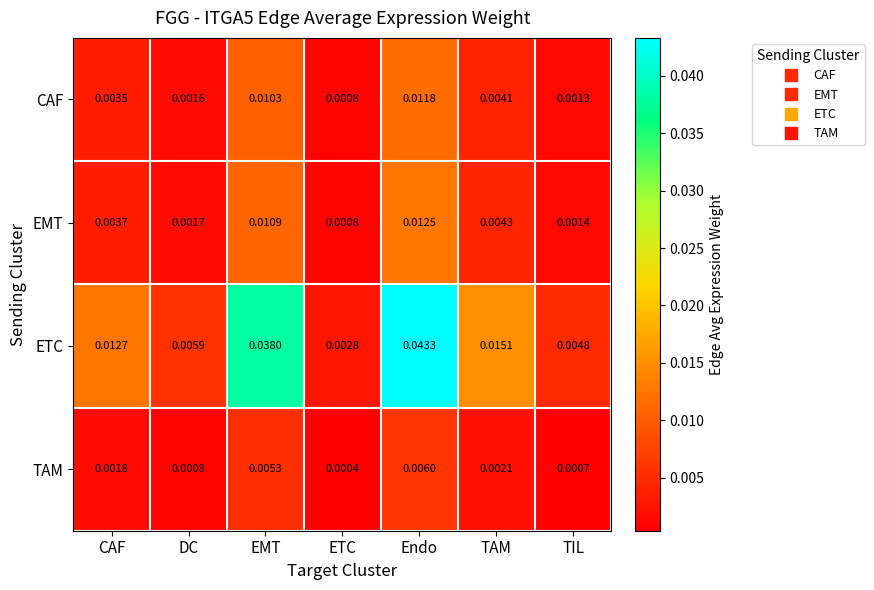

Between CAF and TIL, which series saw the biggest shift?

ETC